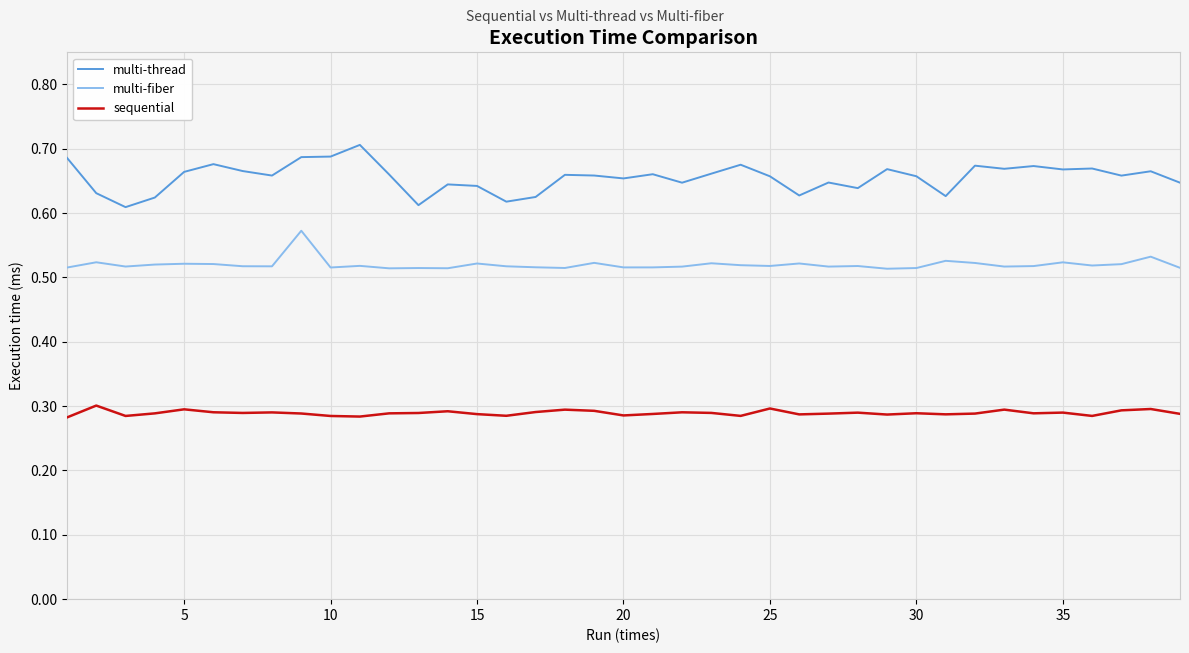

How many series are shown in this chart?

3